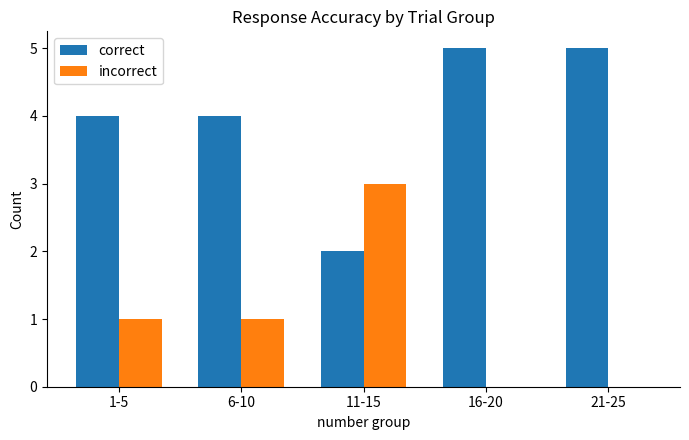

Which category has the highest value in the incorrect series?

11-15